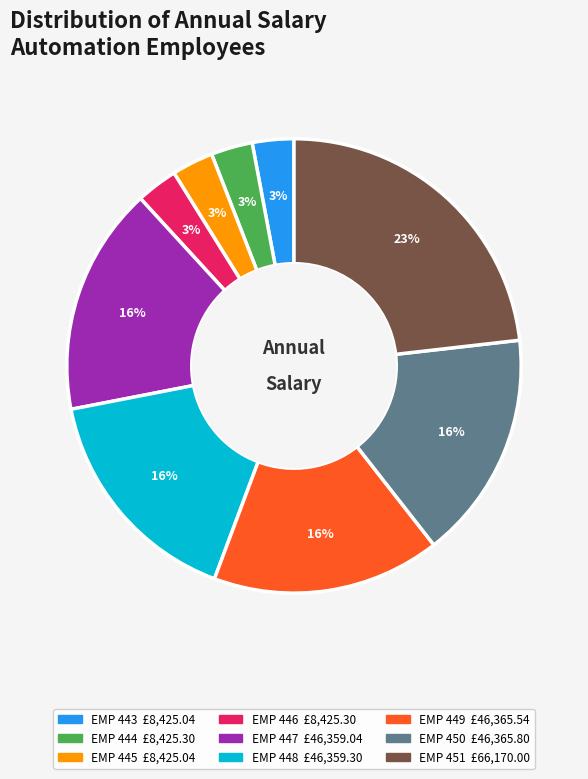

What is the ratio of the value at EMP 445 to the value at EMP 448?

0.2